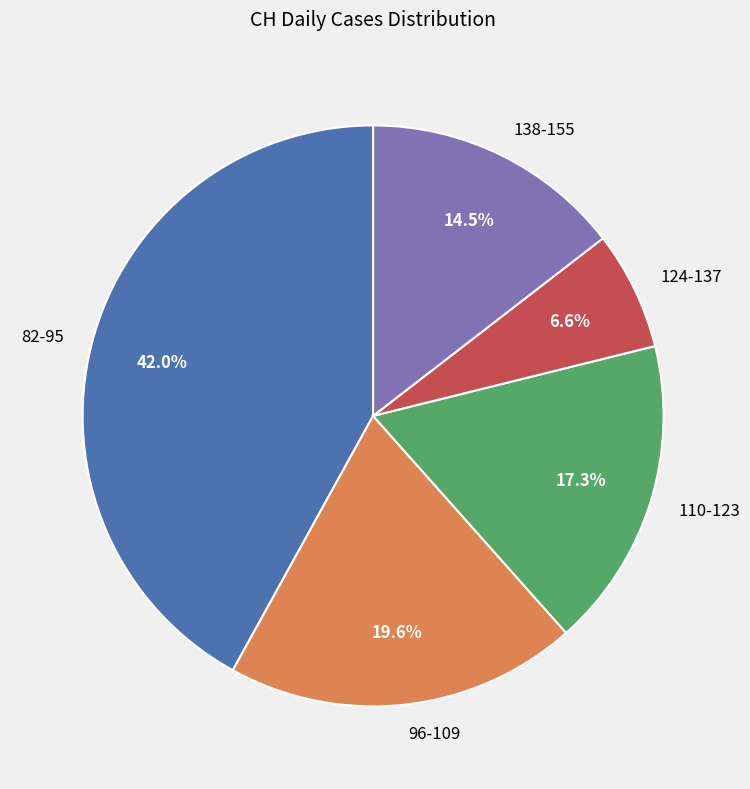

What is the smallest slice in the pie chart?

124-137